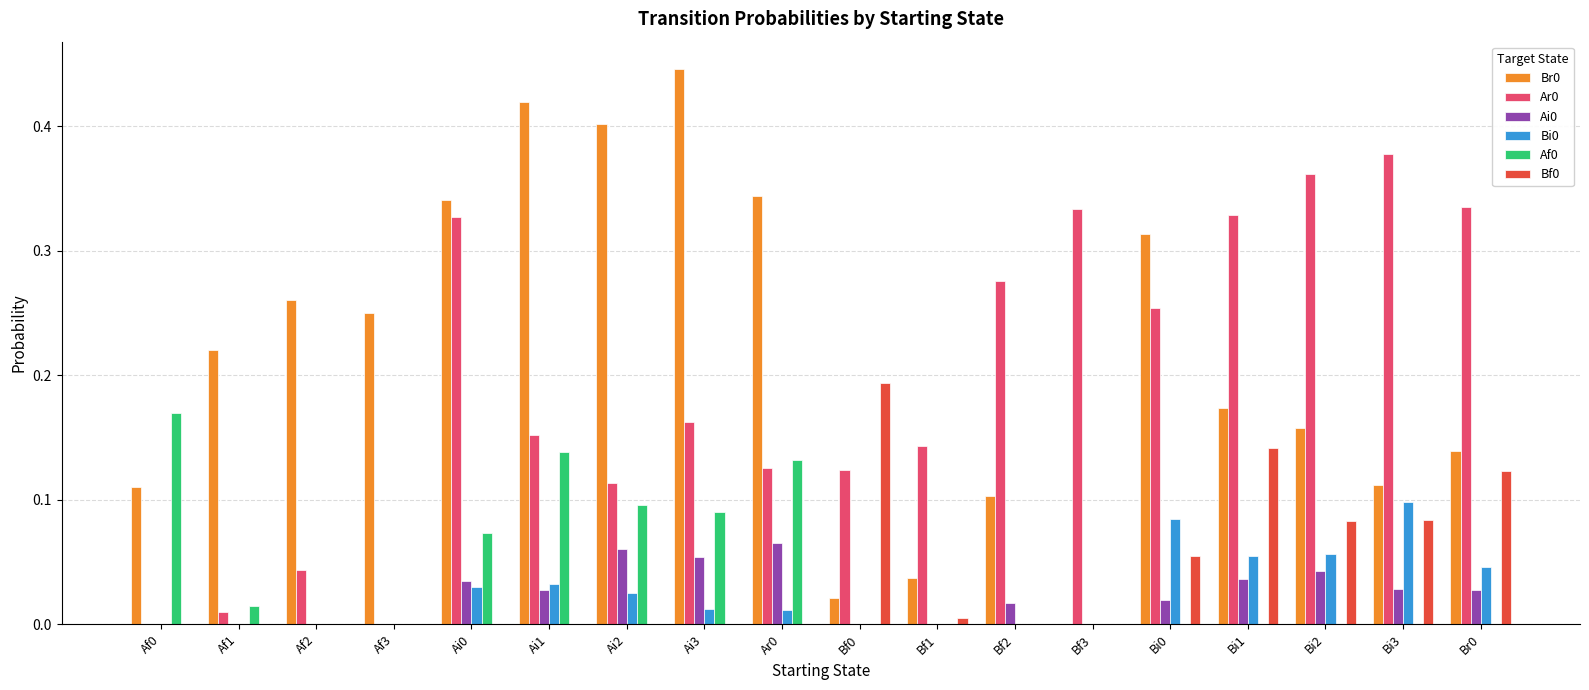

What is the total value across all series at Bi3?

0.7